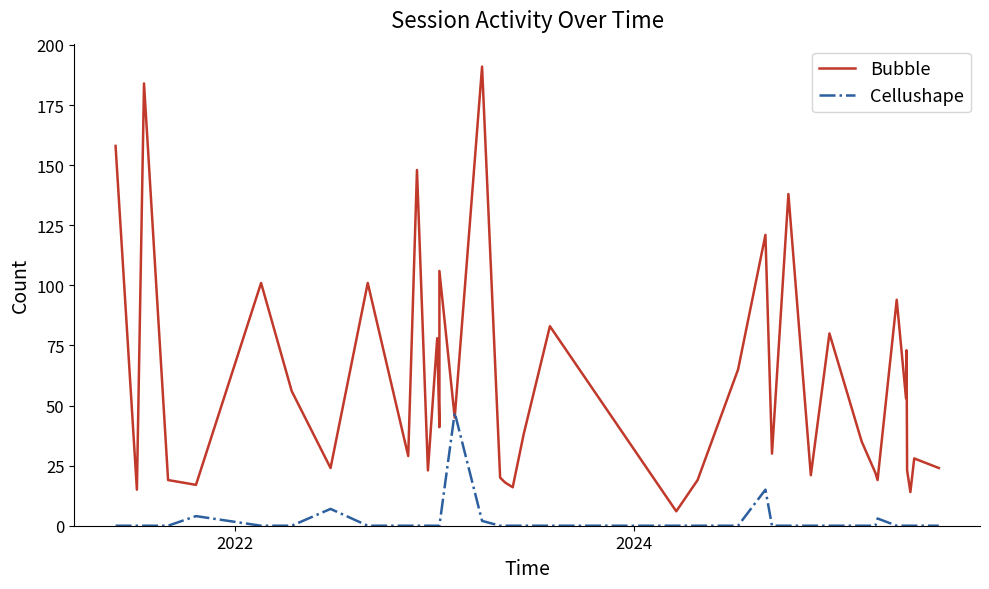

Does the chart have visible grid lines?

No